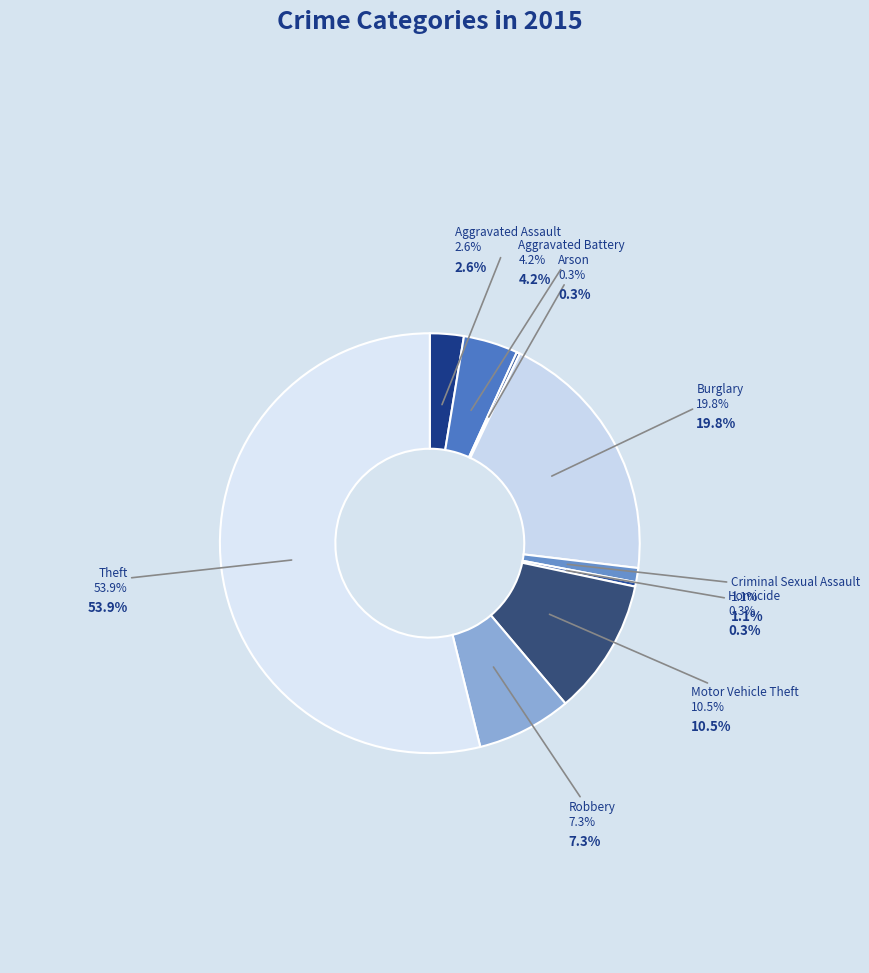

Rank the categories by value from lowest to highest.

Arson, Homicide, Criminal Sexual Assault, Aggravated Assault, Aggravated Battery, Robbery, Motor Vehicle Theft, Burglary, Theft